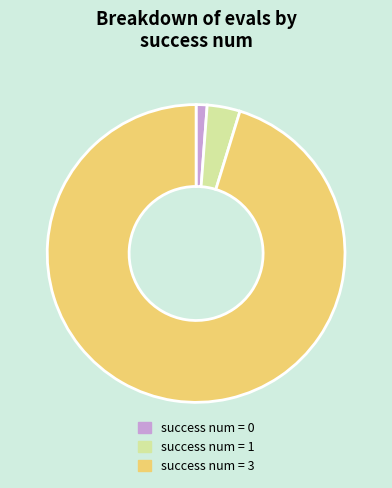

Does any single category account for the majority?

Yes